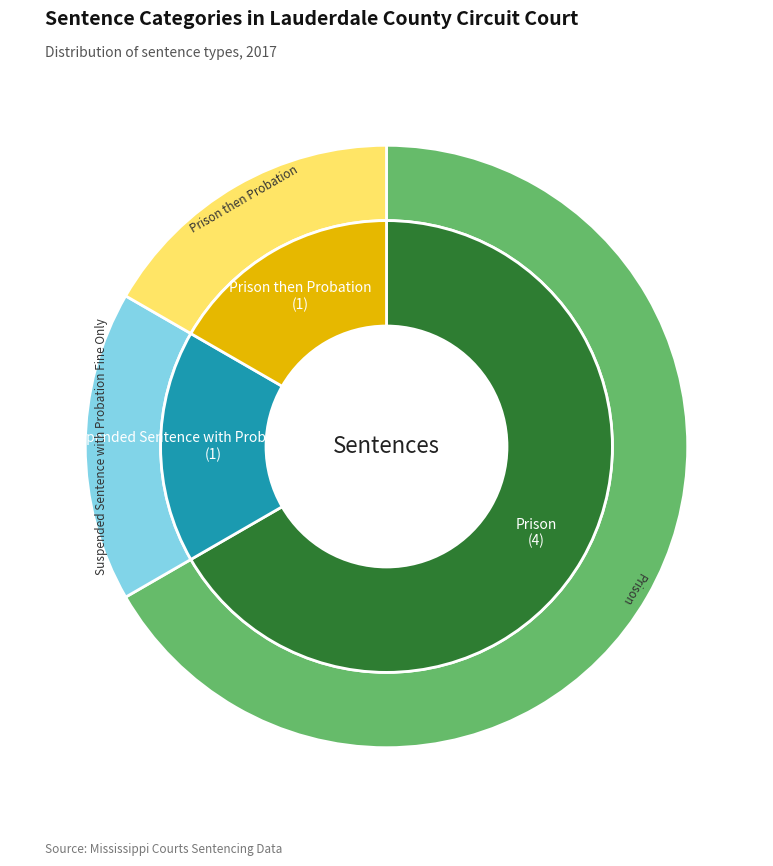

To the nearest percent, what percentage of the pie is Prison?

67%